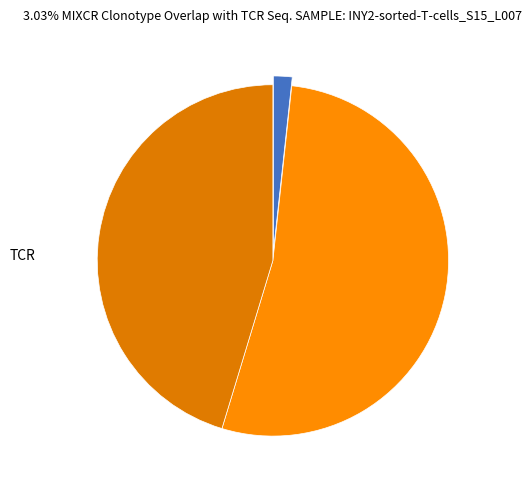

Count the number of slices in the pie.

3